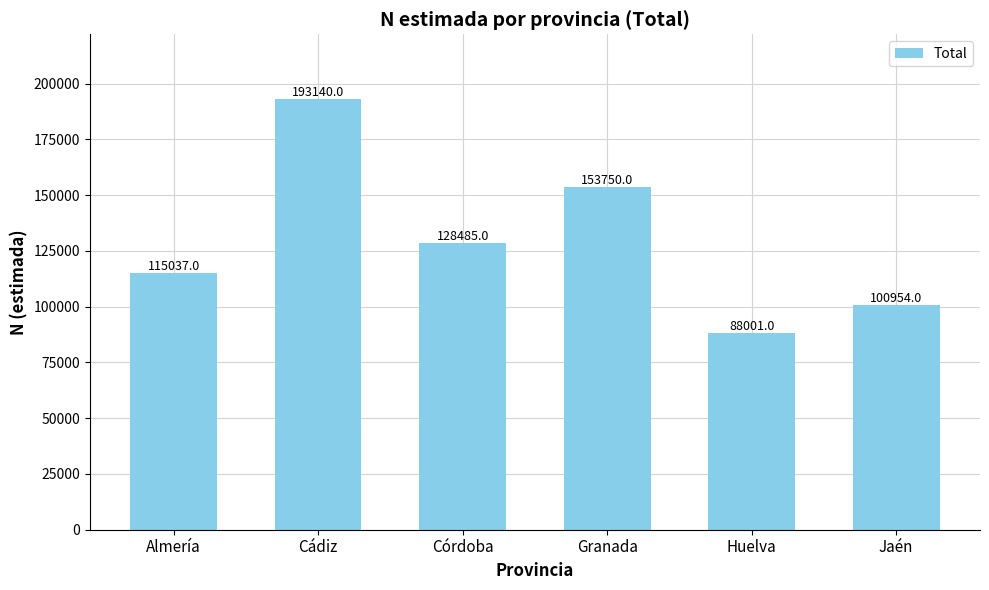

What is the difference between the maximum and second lowest values?

92186